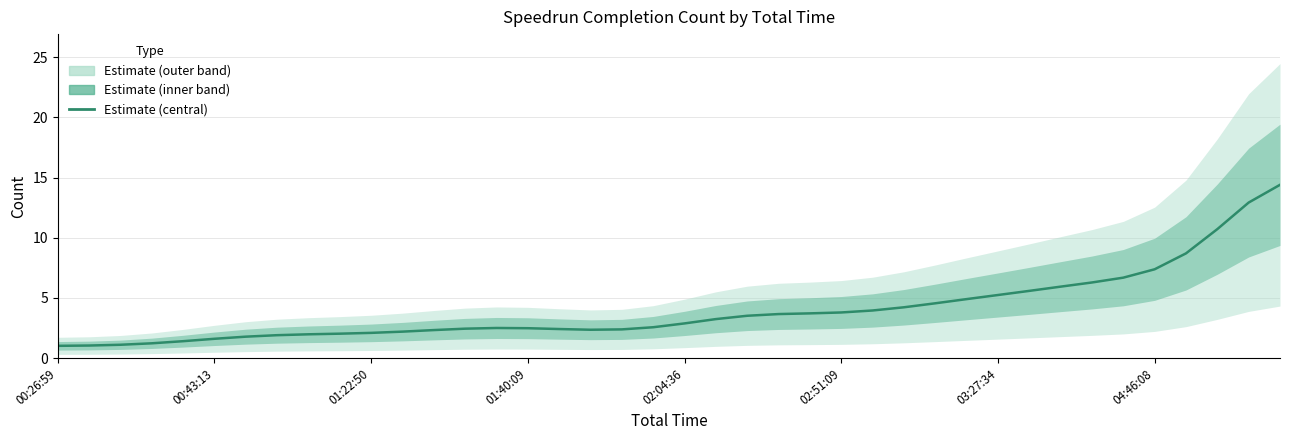

Count the number of values greater than 2.

31